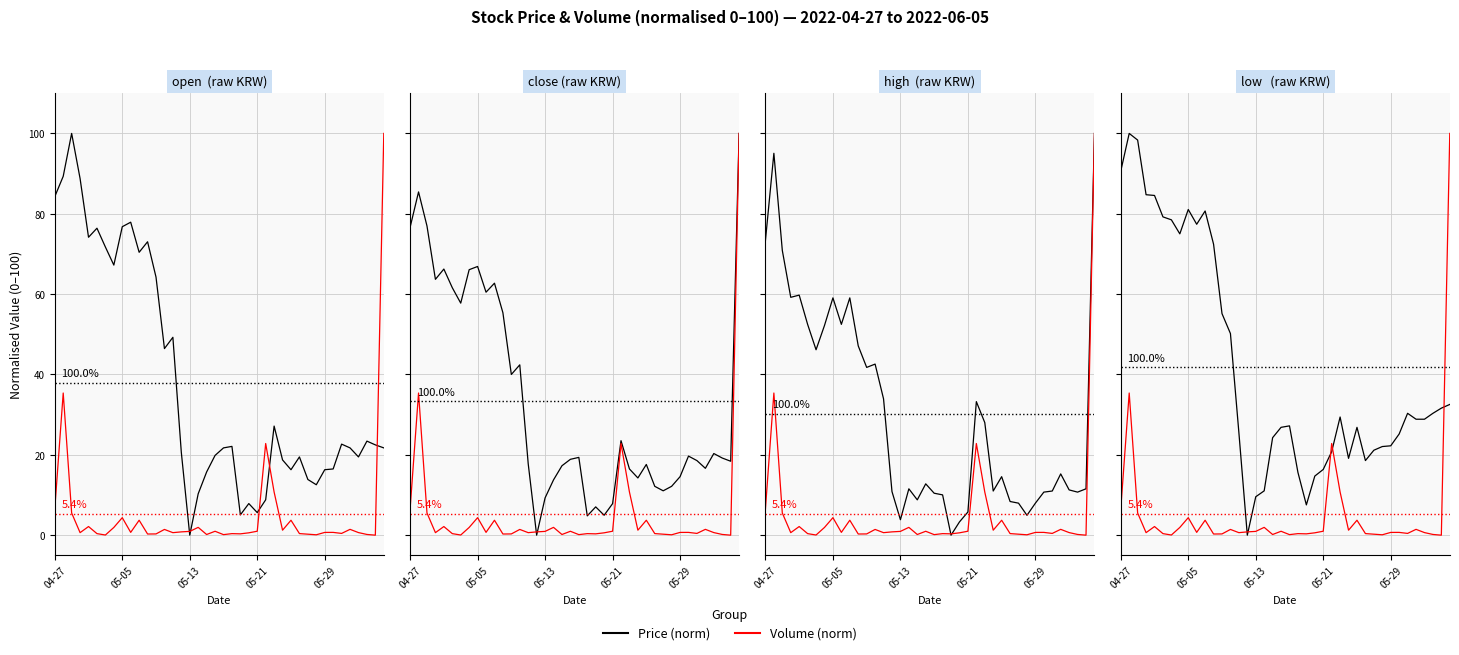

How many lines are shown in the chart?

2